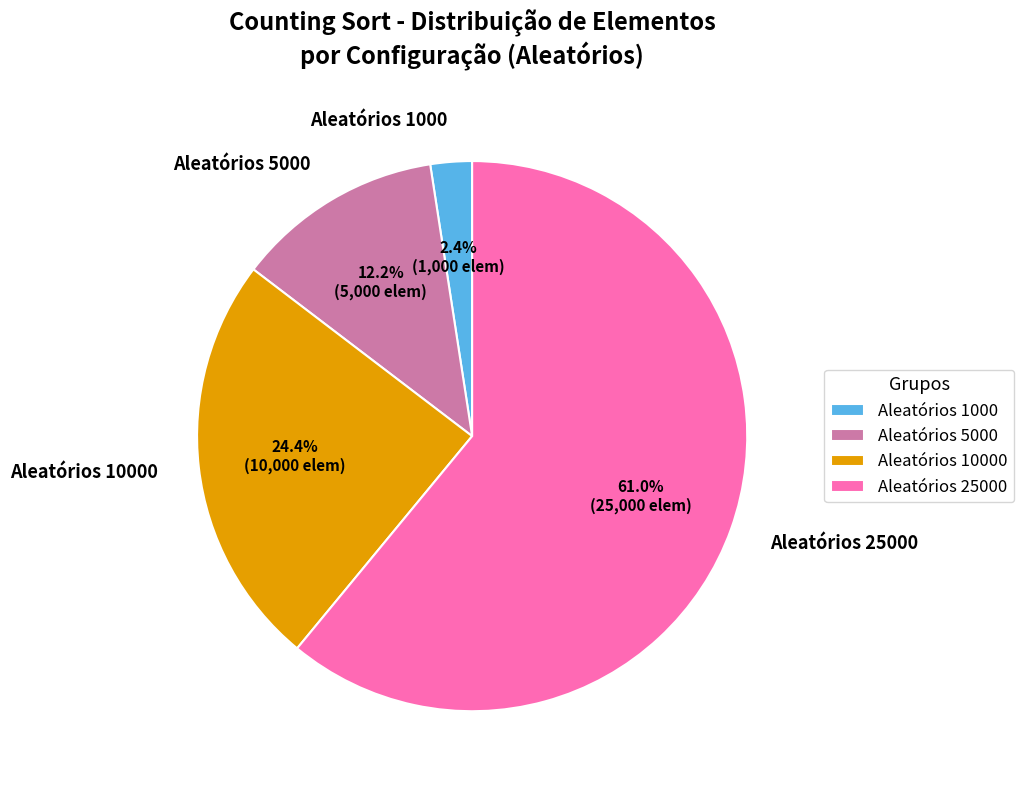

Is the sum of Aleatórios 25000 and Aleatórios 5000 greater than half?

Yes